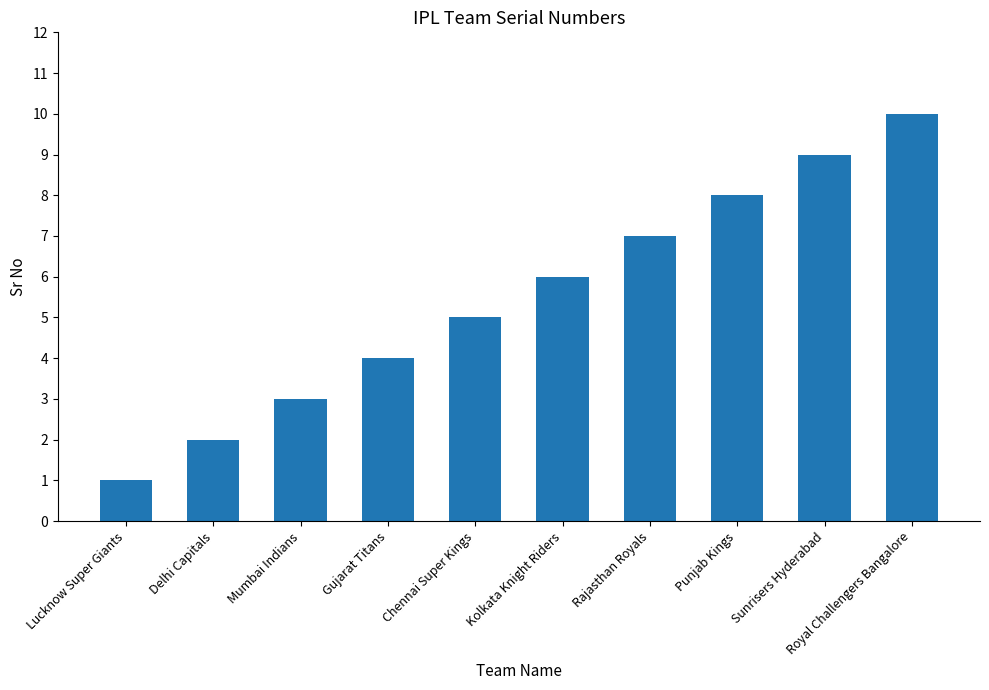

Rank the categories by value from lowest to highest.

Lucknow Super Giants, Delhi Capitals, Mumbai Indians, Gujarat Titans, Chennai Super Kings, Kolkata Knight Riders, Rajasthan Royals, Punjab Kings, Sunrisers Hyderabad, Royal Challengers Bangalore